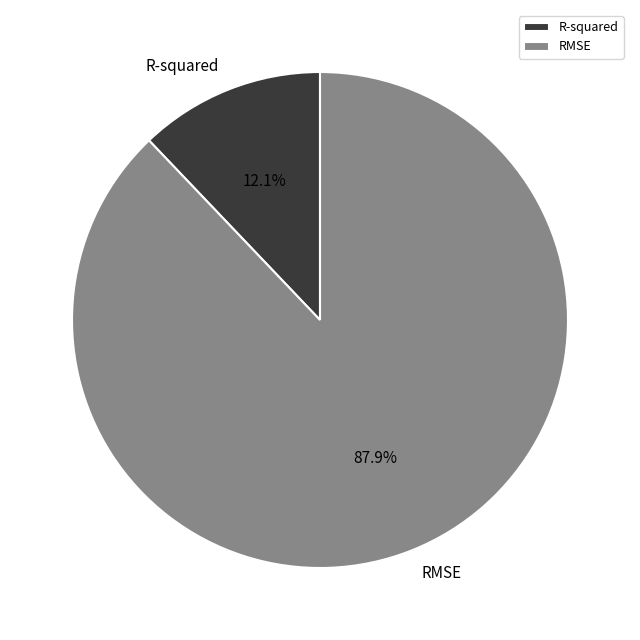

Count the number of slices in the pie.

2